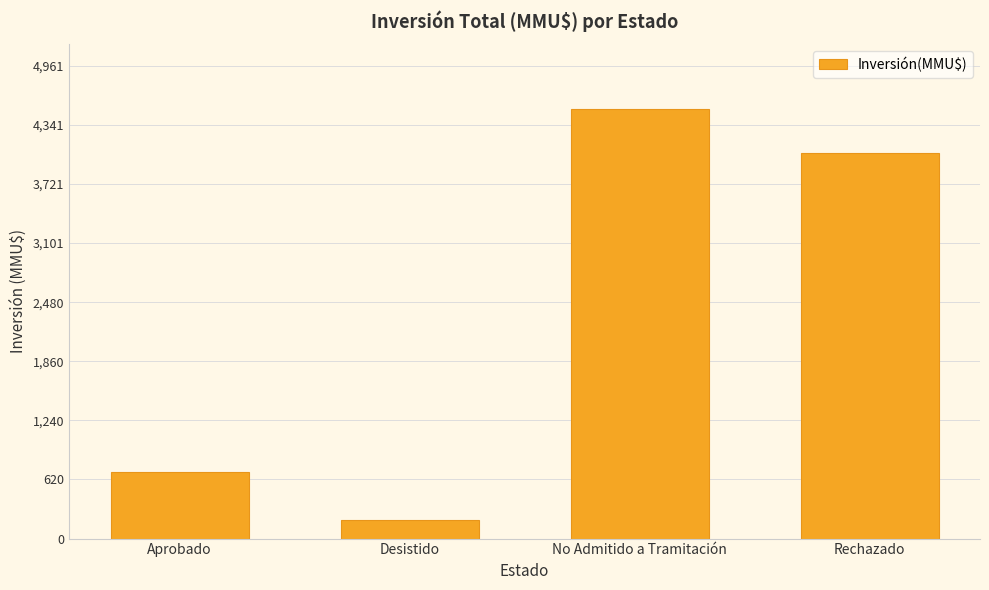

The chart shows a value of 4044.2 at Rechazado. True or false?

True